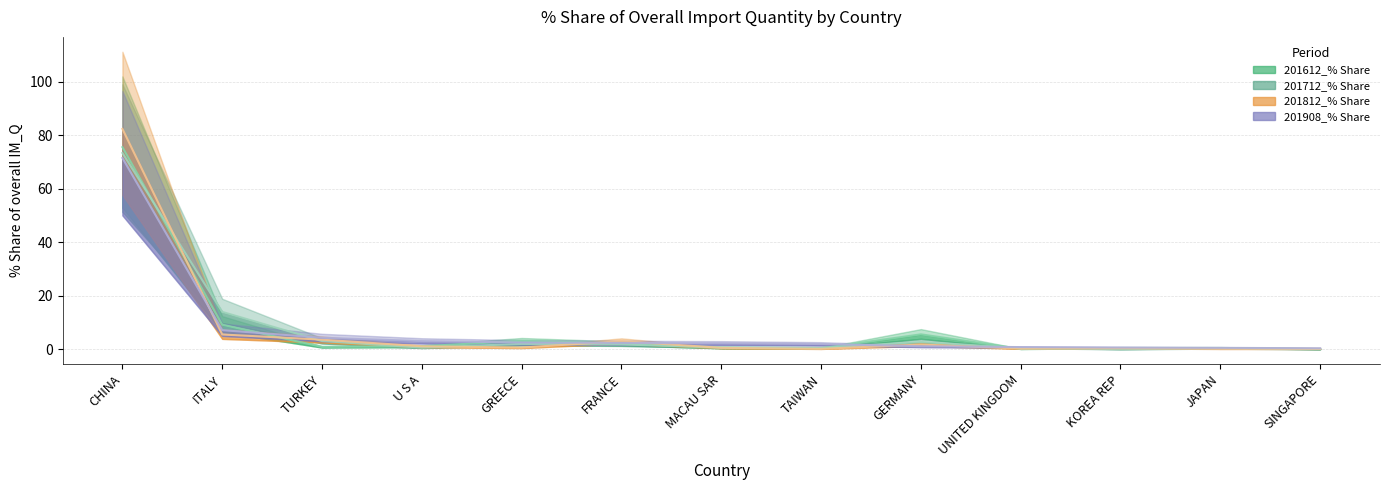

The value of 201812_% Share at KOREA REP is 0.4. True or false?

True